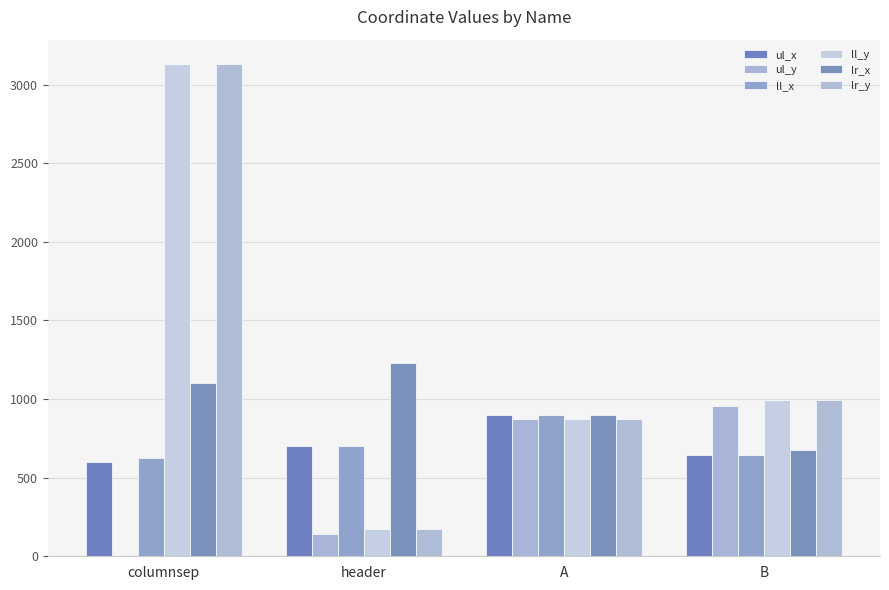

Reading left to right, list all the values displayed in this chart.

ul_x: columnsep=600	header=702	A=899	B=642
ul_y: columnsep=0	header=139	A=872	B=954
ll_x: columnsep=624	header=702	A=899	B=642
ll_y: columnsep=3129	header=172	A=873	B=994
lr_x: columnsep=1104	header=1227	A=900	B=675
lr_y: columnsep=3129	header=172	A=873	B=994